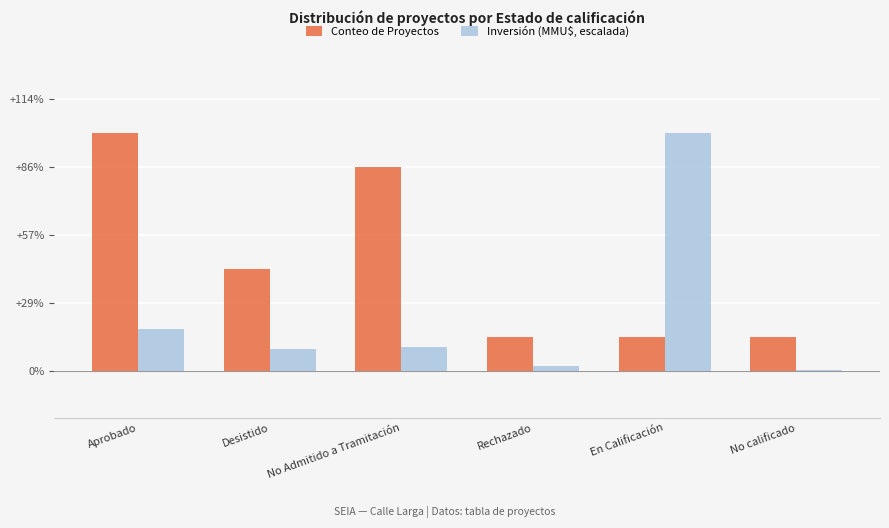

Reading left to right, what are all the values shown in this chart?

Conteo de Proyectos: Aprobado=7.0	Desistido=3.0	No Admitido a Tramitación=6.0	Rechazado=1.0	En Calificación=1.0	No calificado=1.0
Inversión (MMU$, escalada): Aprobado=1.3	Desistido=0.6	No Admitido a Tramitación=0.7	Rechazado=0.2	En Calificación=7.0	No calificado=0.0